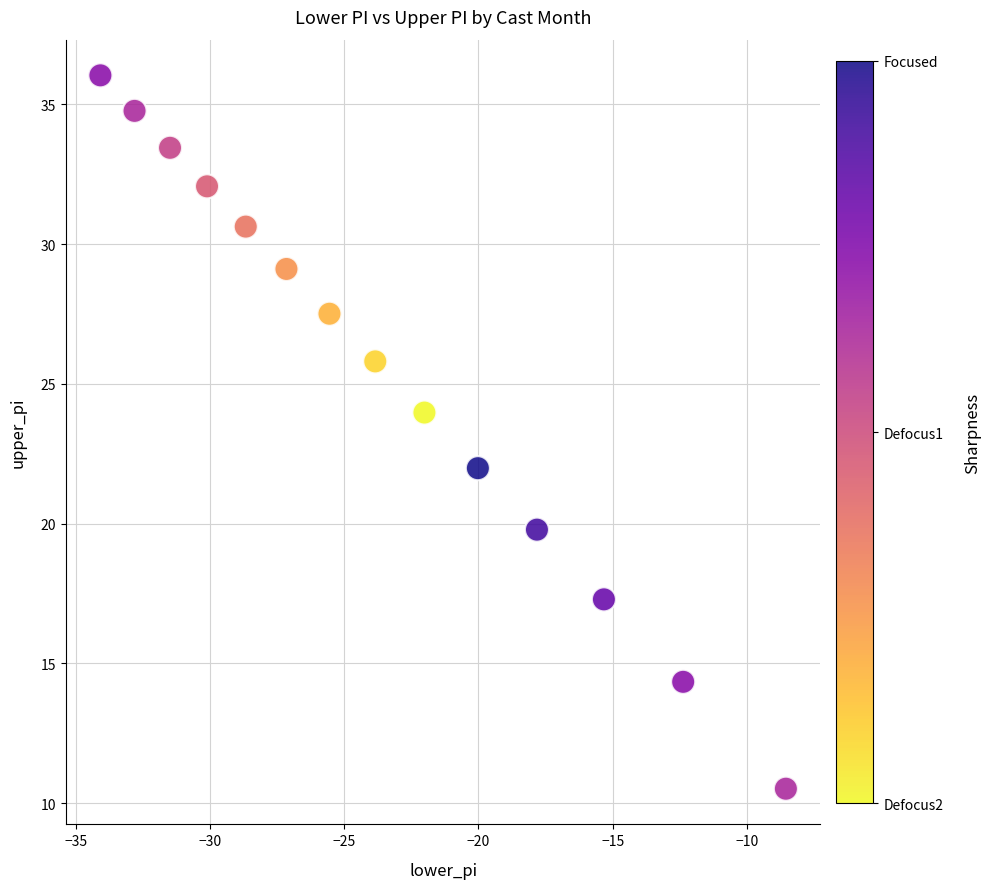

What is the range of X values (max minus min)?

25.5